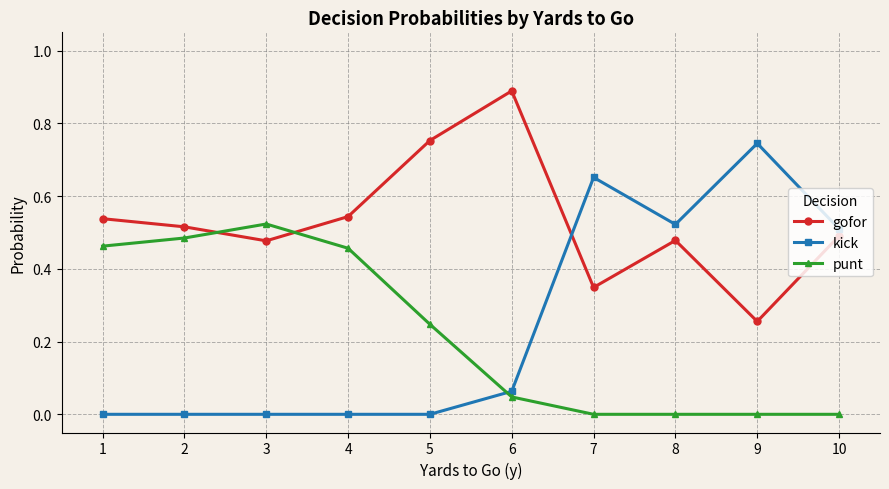

Between which two adjacent categories do punt and kick first intersect?

5 and 6